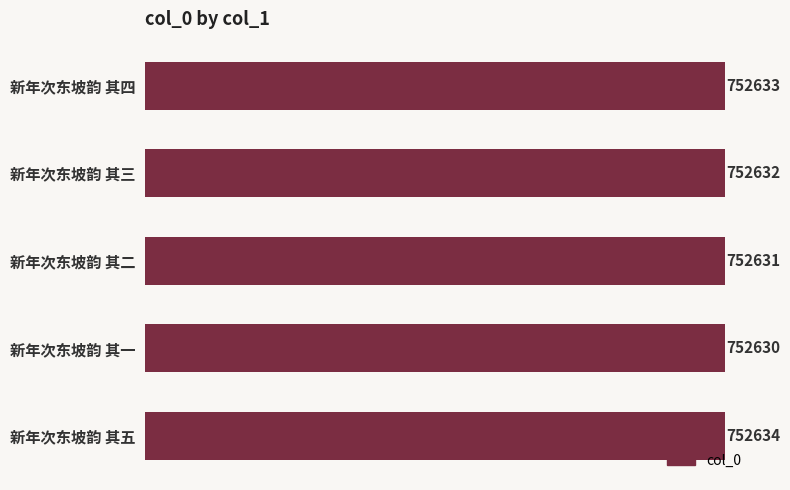

Count the values in the range 752631 to 752633.

3